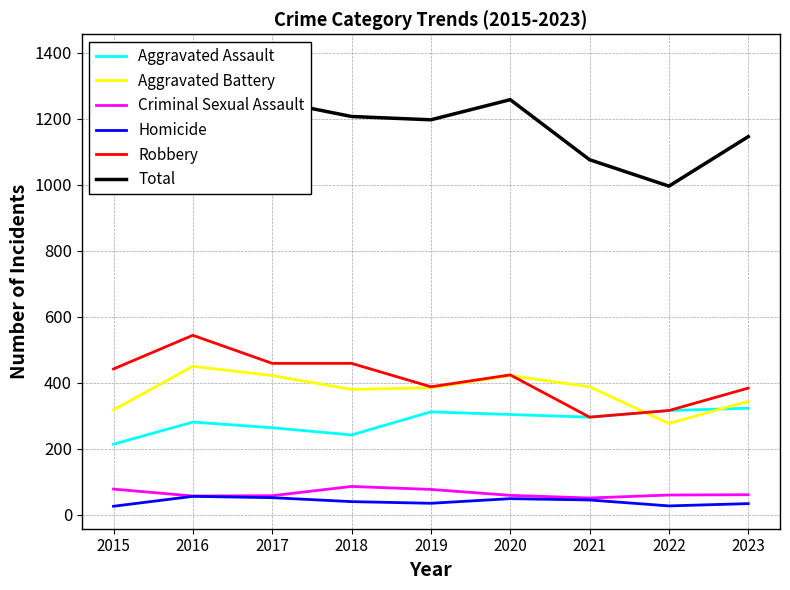

What is the total value across all series at 2016?

2776